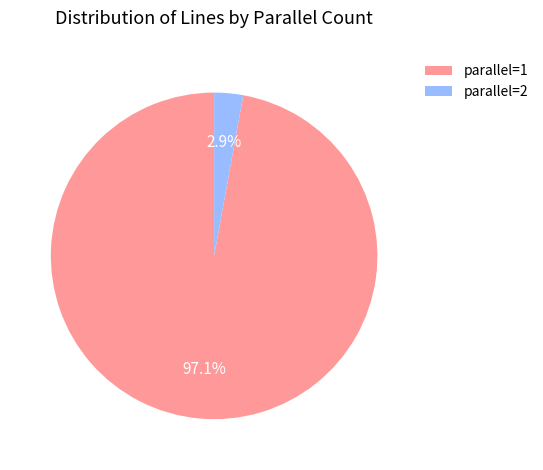

What is the smallest slice in the pie chart?

parallel=2